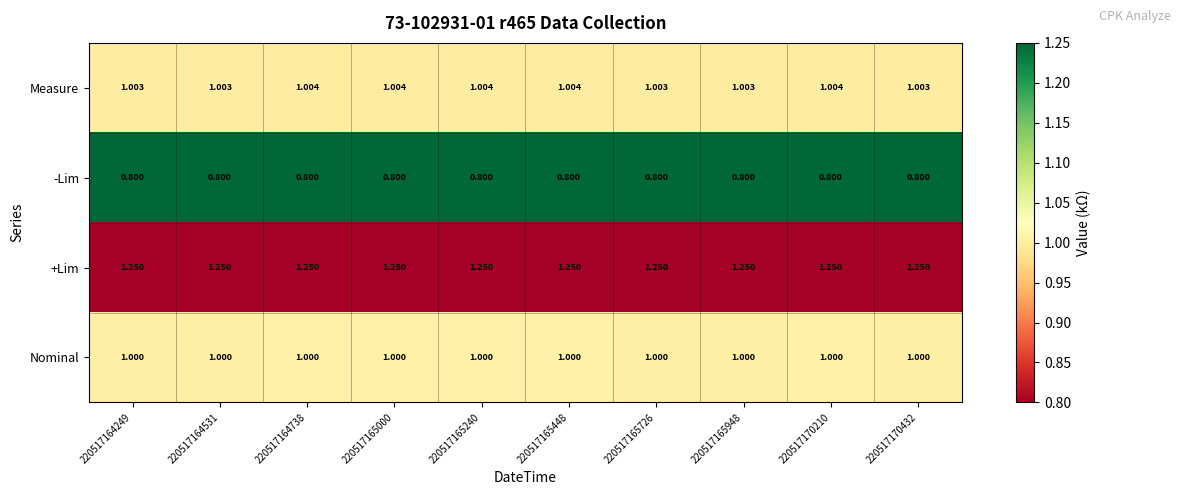

Which series has the largest range (max minus min)?

Measure